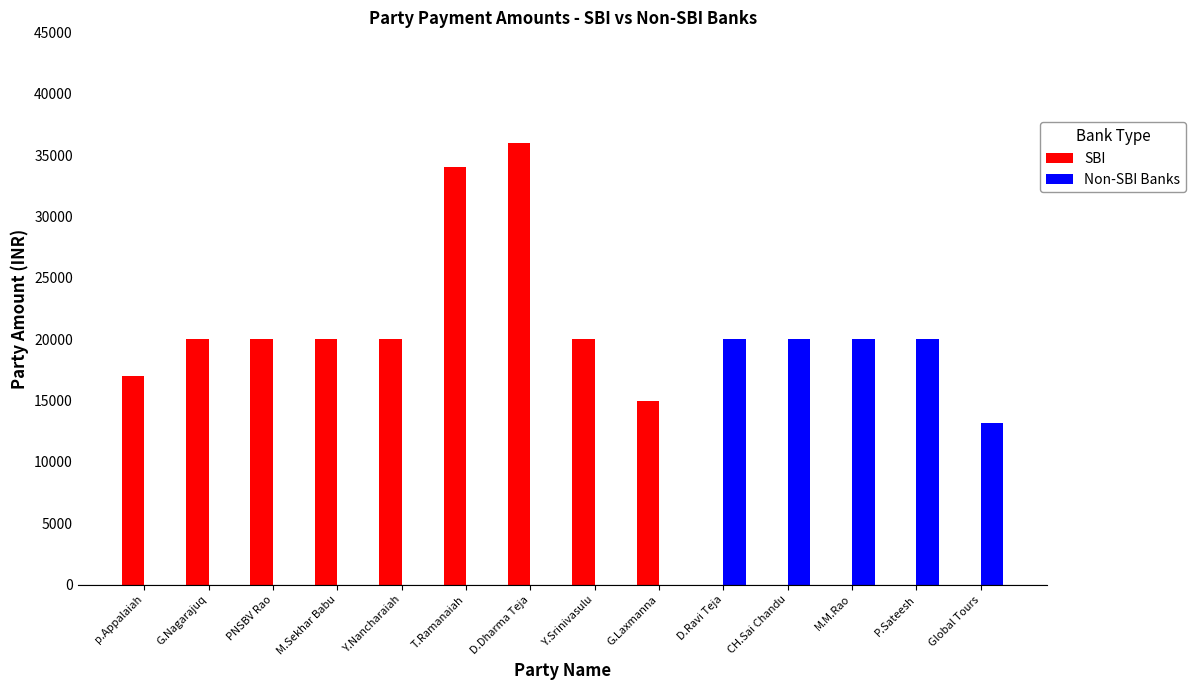

What is the maximum value shown in the chart?

36000